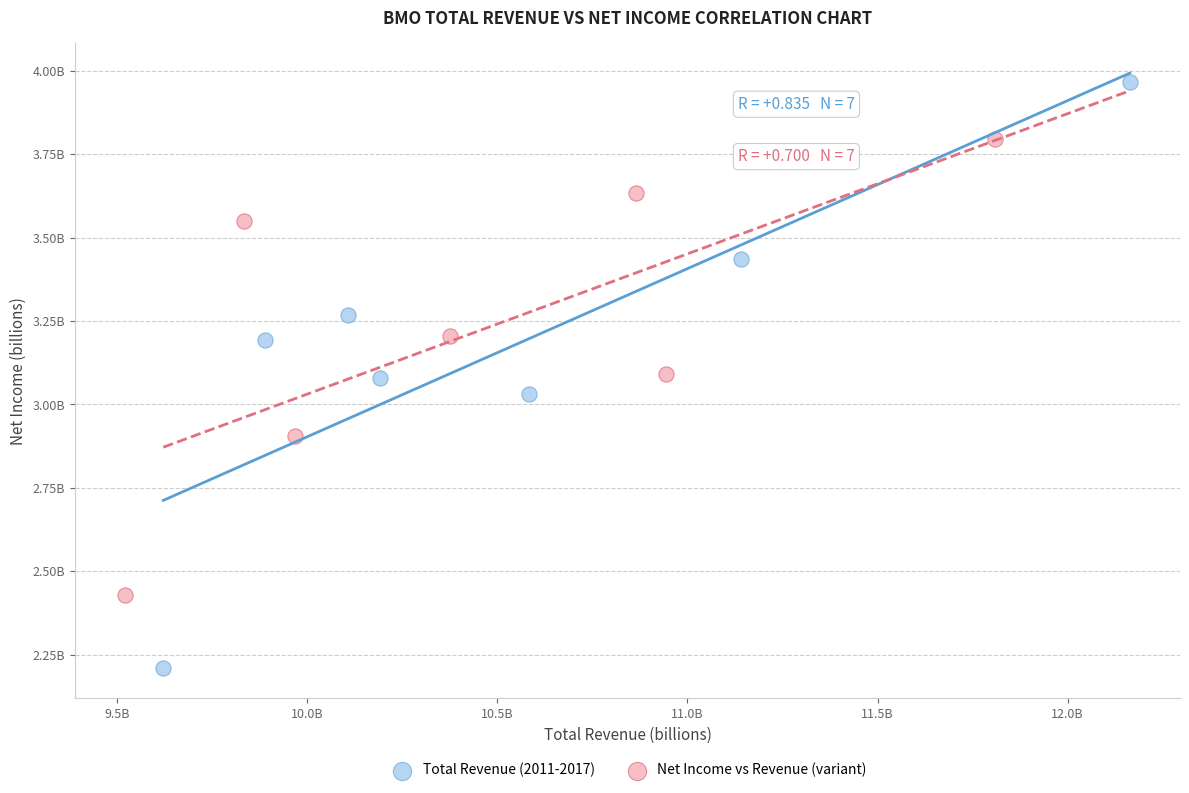

What are all the series names shown in the legend?

Total Revenue (2011-2017), Net Income vs Revenue (variant)